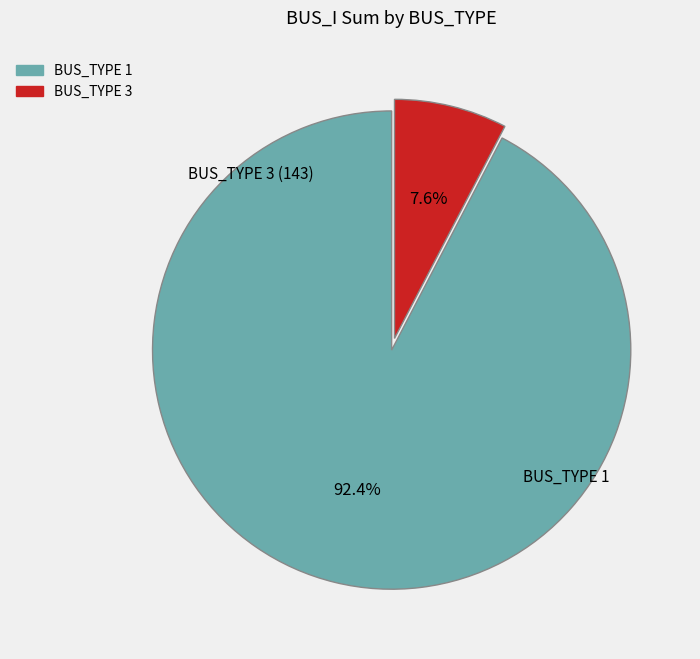

Is there any slice that represents more than half of the pie?

Yes